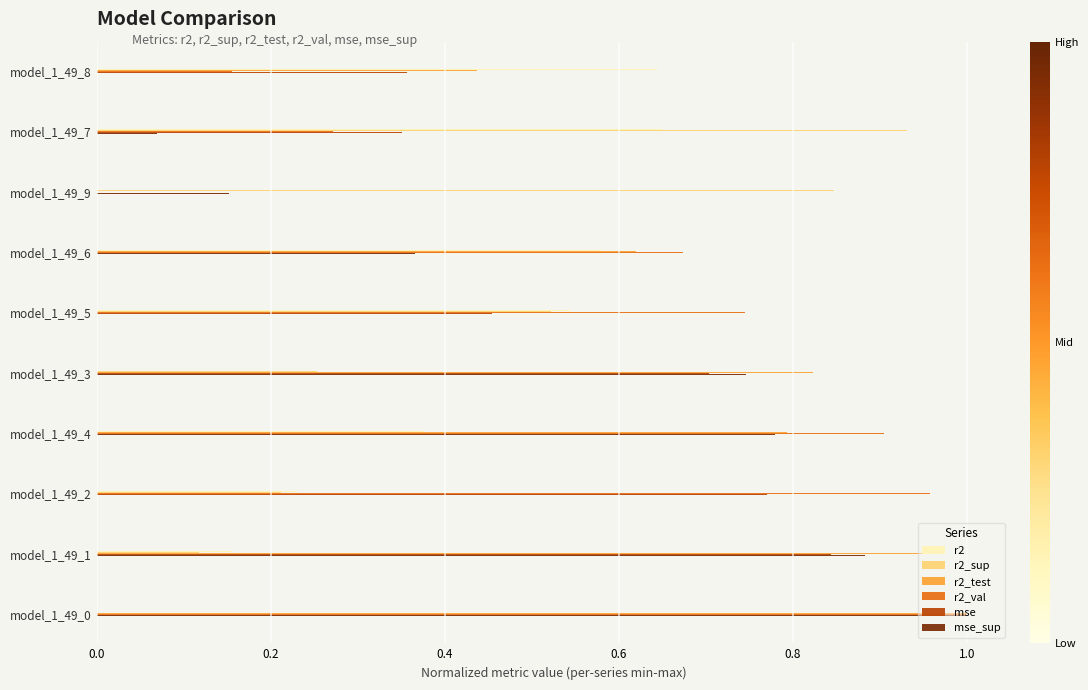

Is it true that r2_val equals 0.7 at model_1_49_5?

True